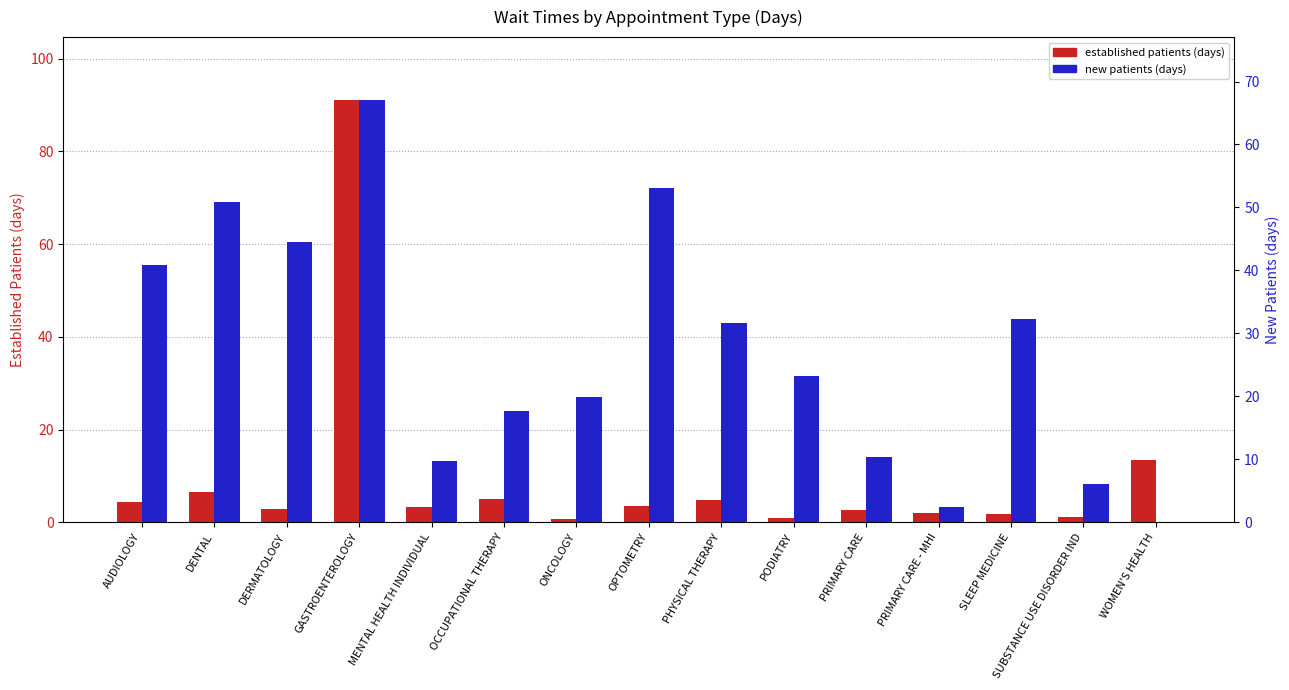

What are all the series names shown in the legend?

established patients (days), new patients (days)